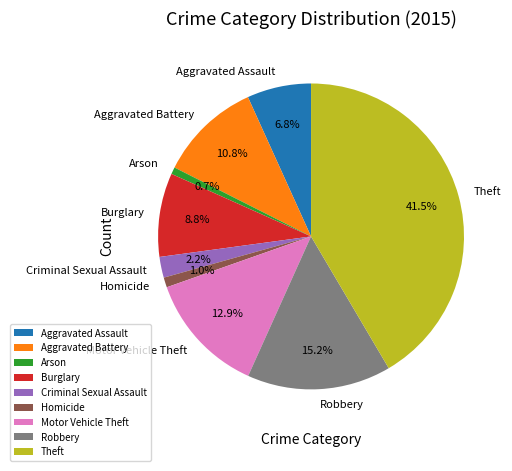

What portion of the pie excludes Theft?

58.5%